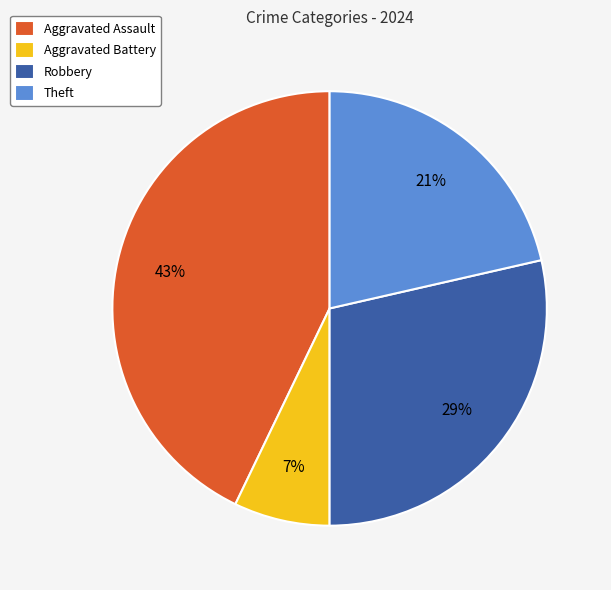

To the nearest percent, what is the difference between the largest and smallest slice percentages?

36%